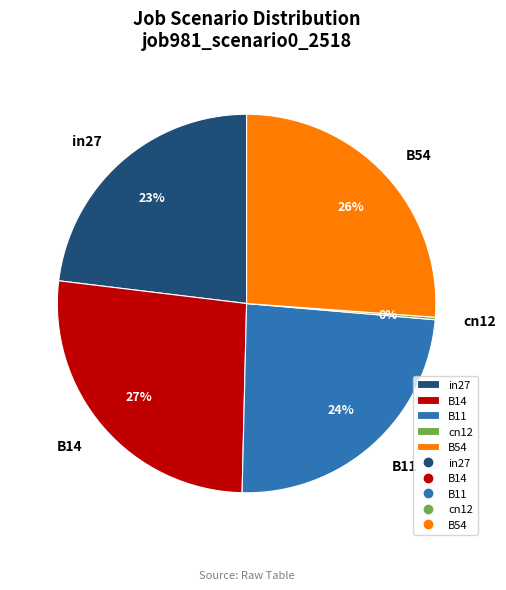

To the nearest percent, what portion does B11 represent?

24%